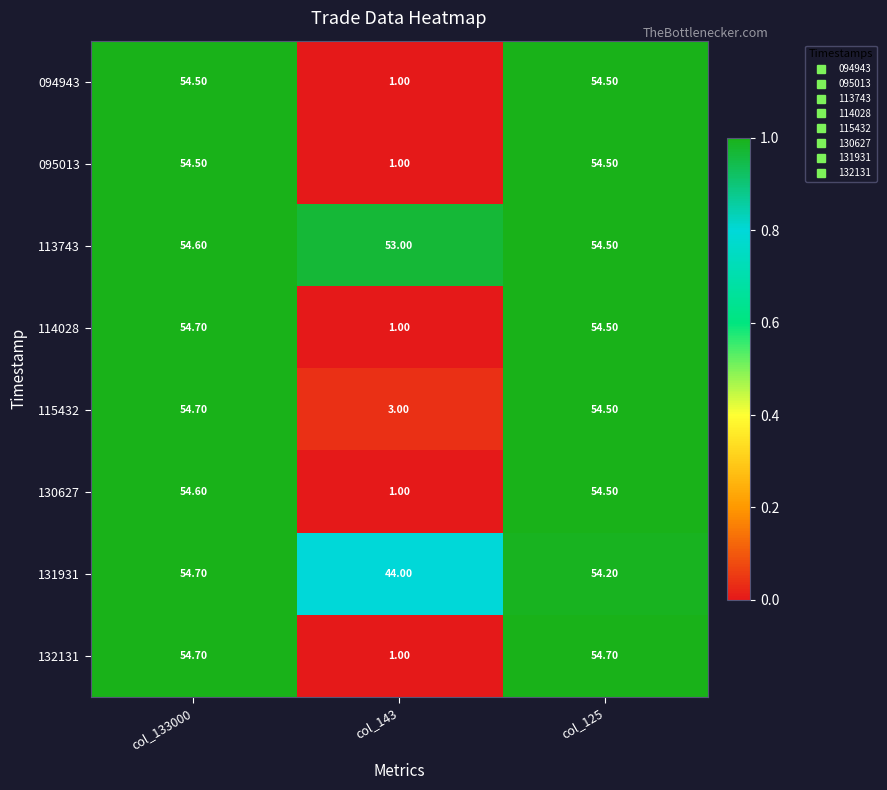

What is the sum of the 095013 values at col_133000 and col_125?

109.0